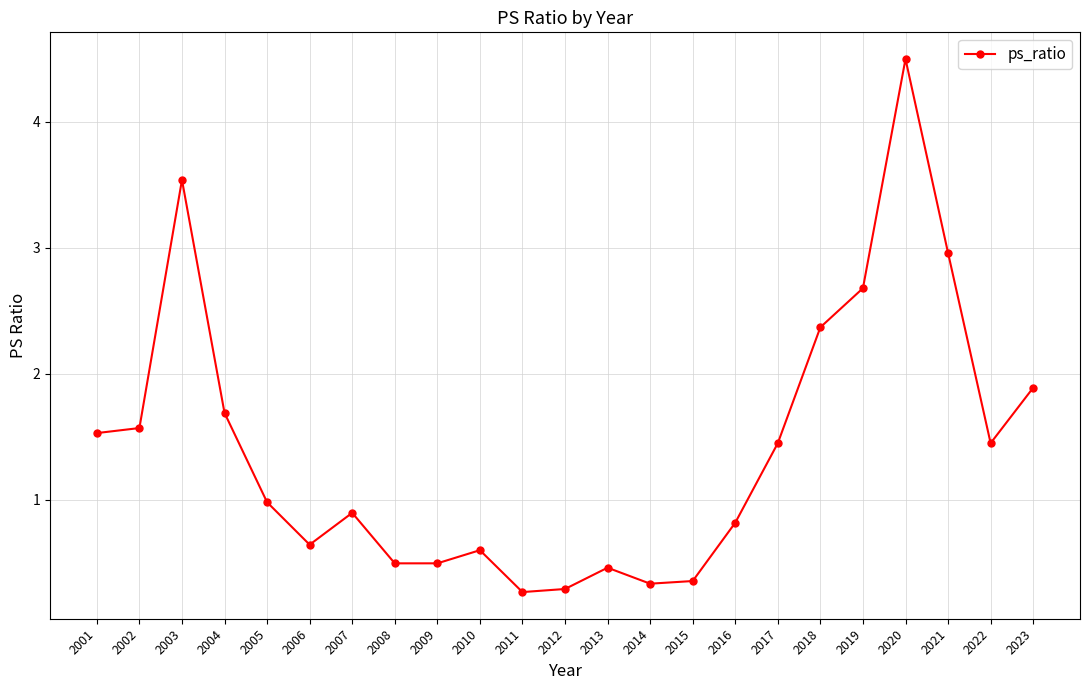

At which category does the chart reach its peak across all series?

2020